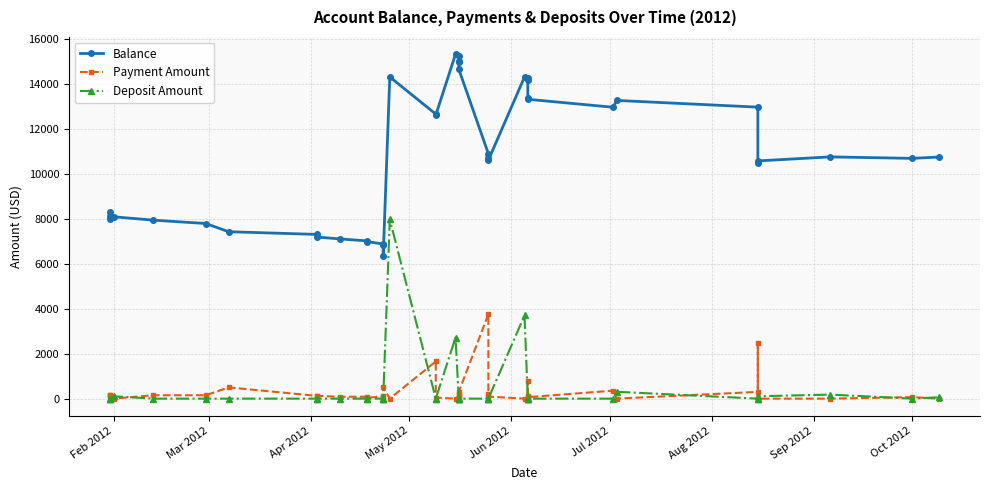

True or false: Payment Amount and Balance cross at least once.

False